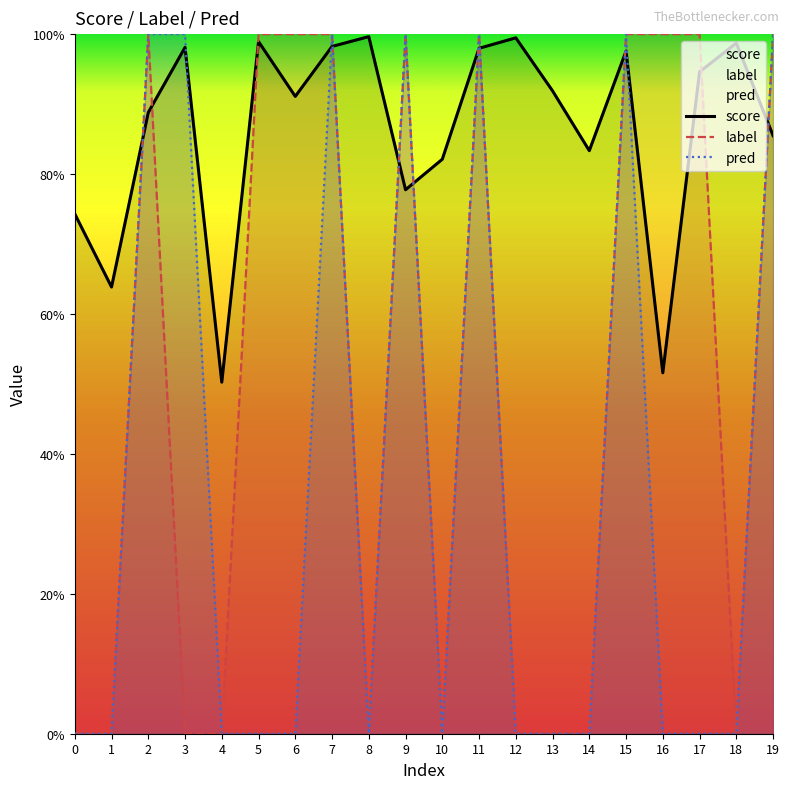

Which series has the largest total across all categories?

score